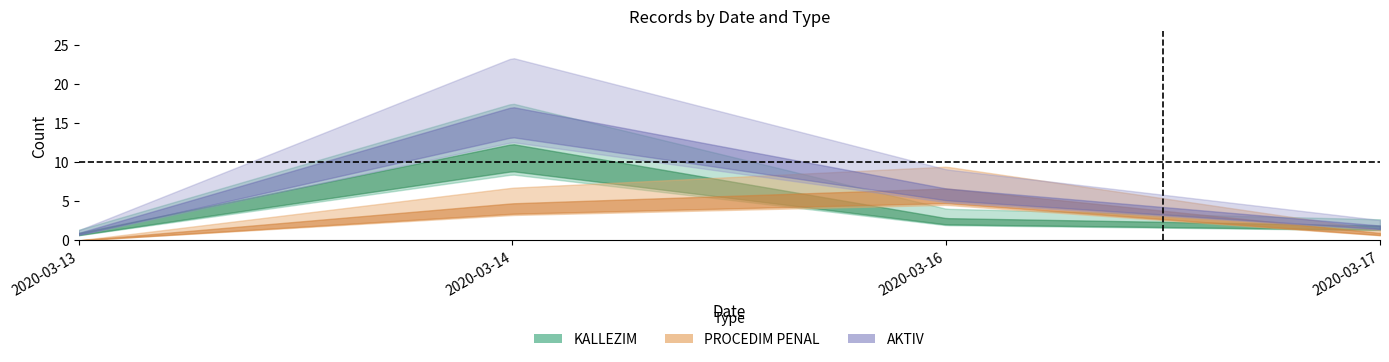

Between 2020-03-14 and 2020-03-17, which series saw the biggest shift?

AKTIV_sum